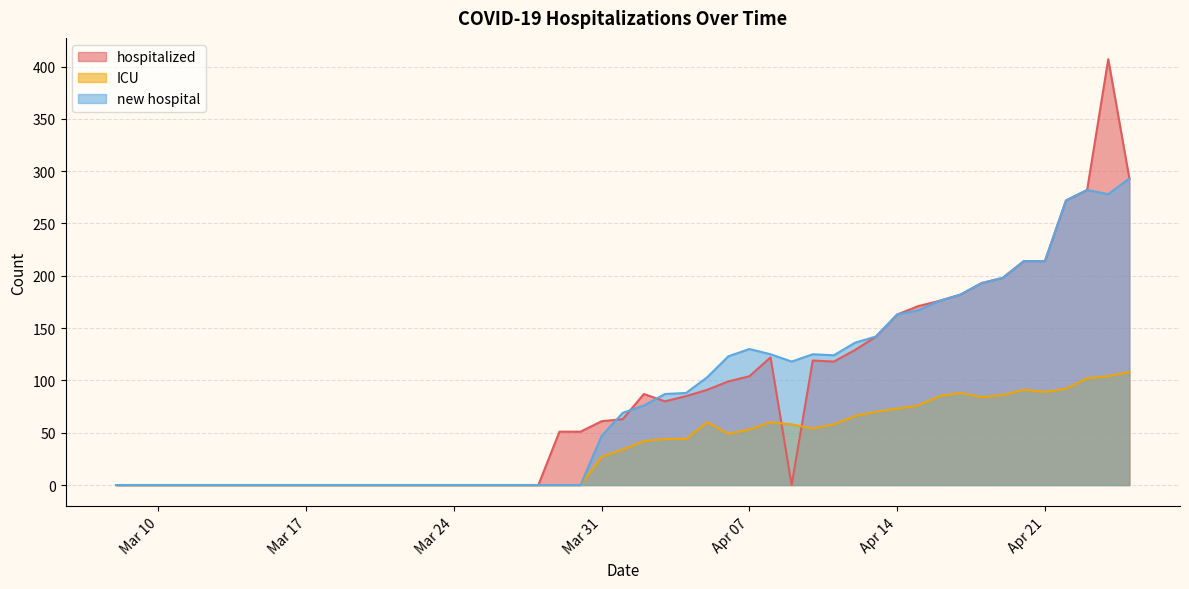

Rank the series by their maximum value, from lowest to highest.

ICU, new hospital, hospitalized